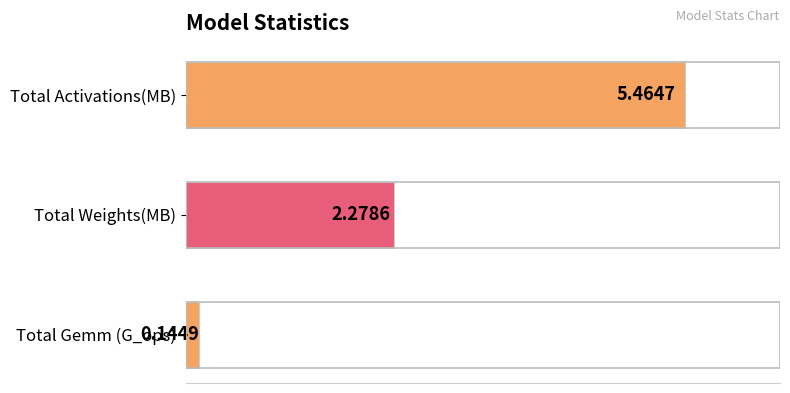

Where is the data nearest to the value 2?

Total Weights(MB)